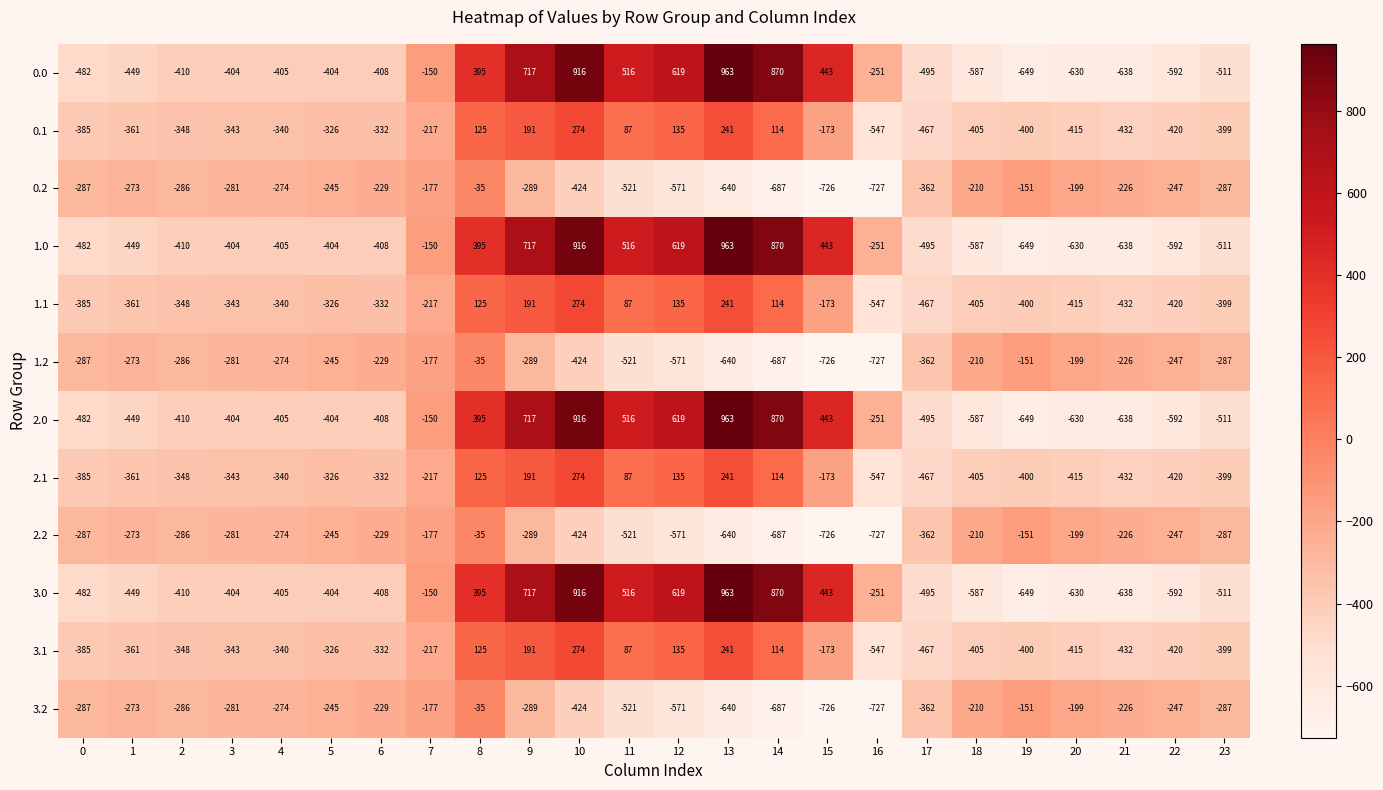

How many values in 1.0 are above zero?

8